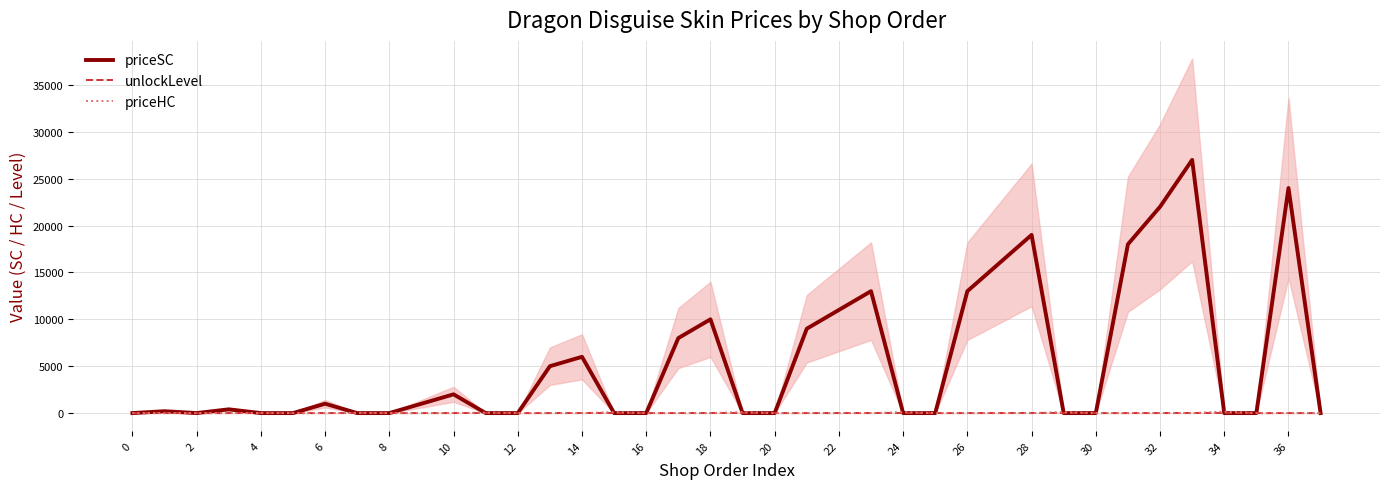

Rank the series at 21 from lowest to highest value.

priceHC, unlockLevel, priceSC